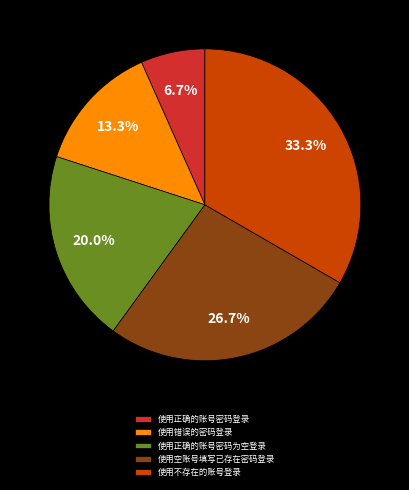

Combined, what portion of the pie is 使用空账号填写已存在密码登录 and 使用不存在的账号登录?

60.0%